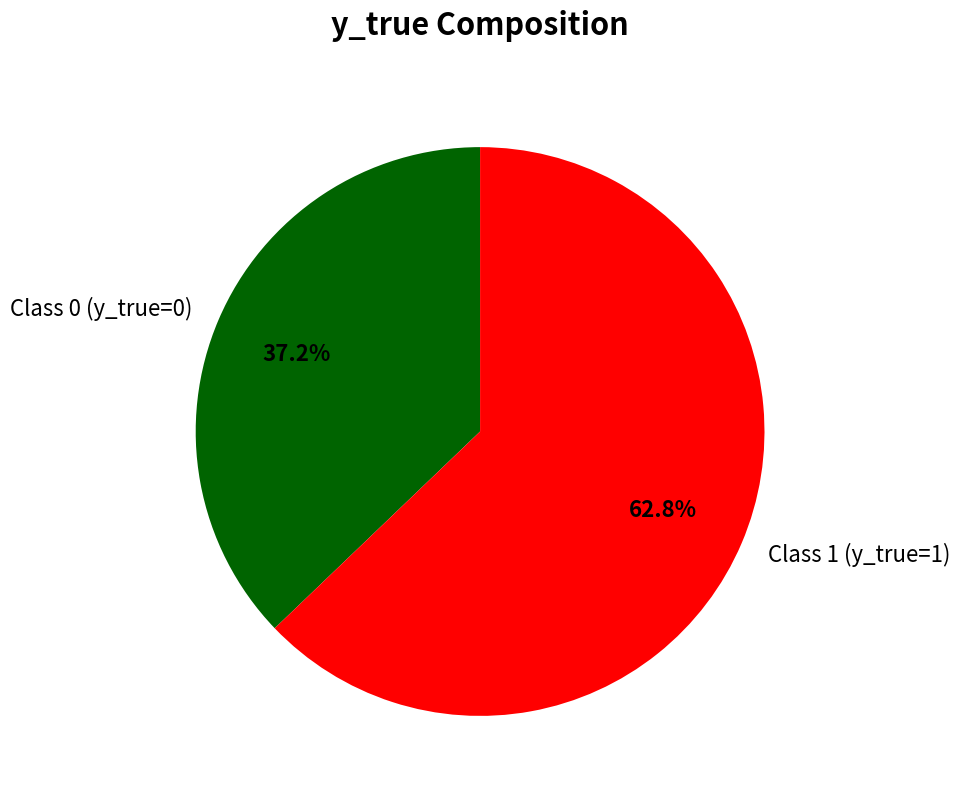

Between Class 1 (y_true=1) and Class 0 (y_true=0), which is larger?

Class 1 (y_true=1)